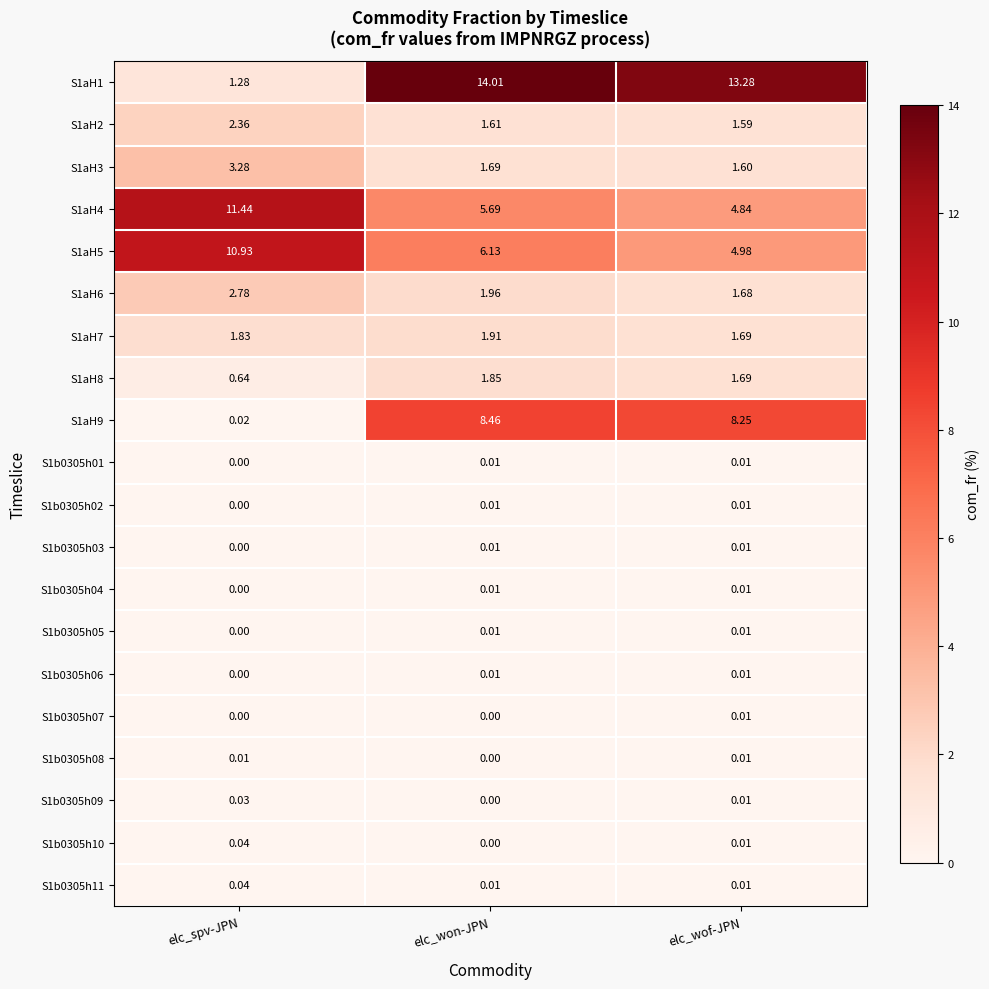

List the labels in order of S1aH1 value, largest first.

elc_won-JPN, elc_wof-JPN, elc_spv-JPN